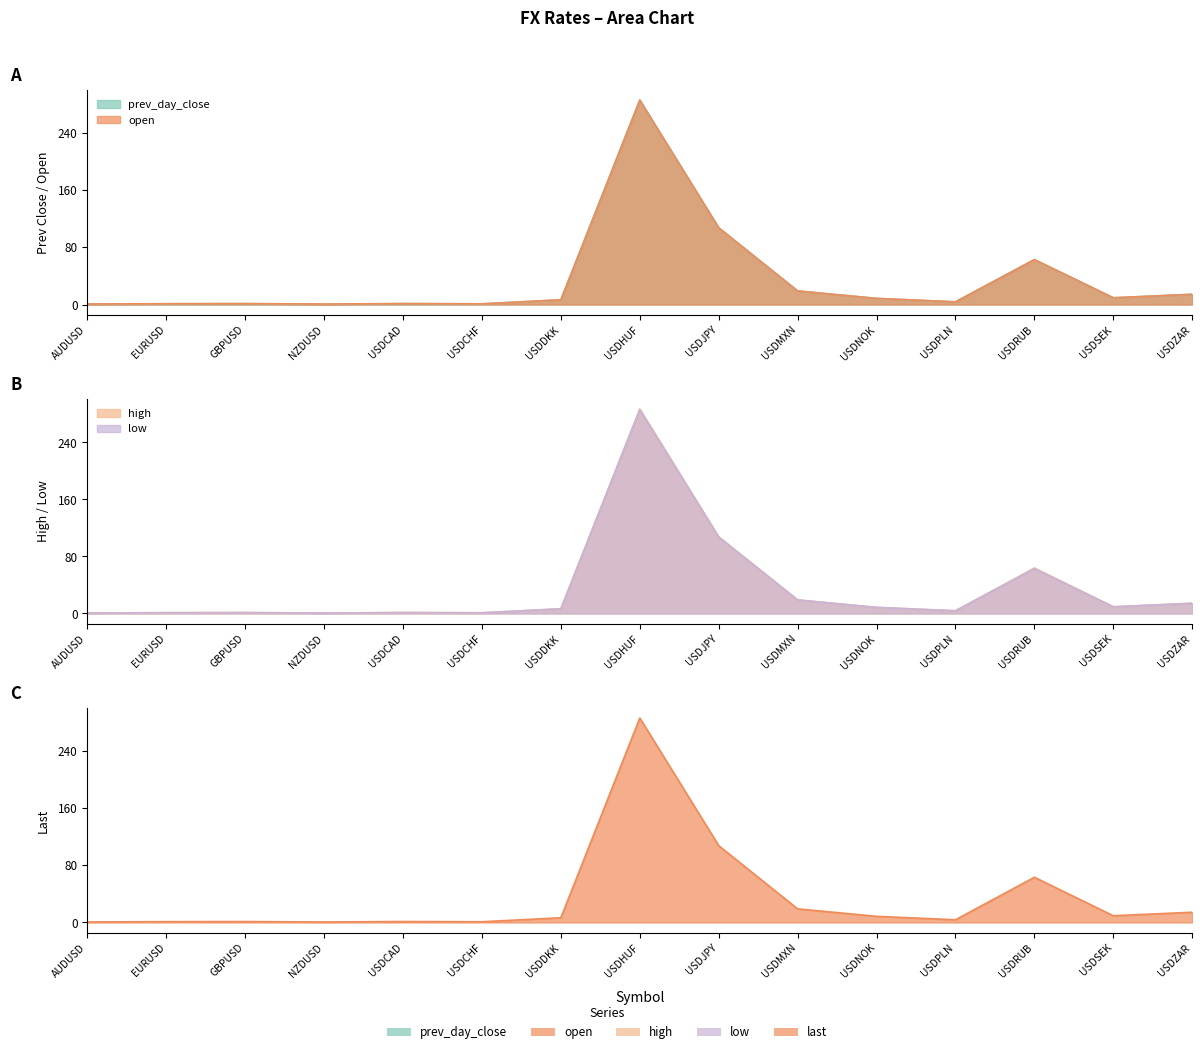

At which label is last closest to 143?

USDJPY